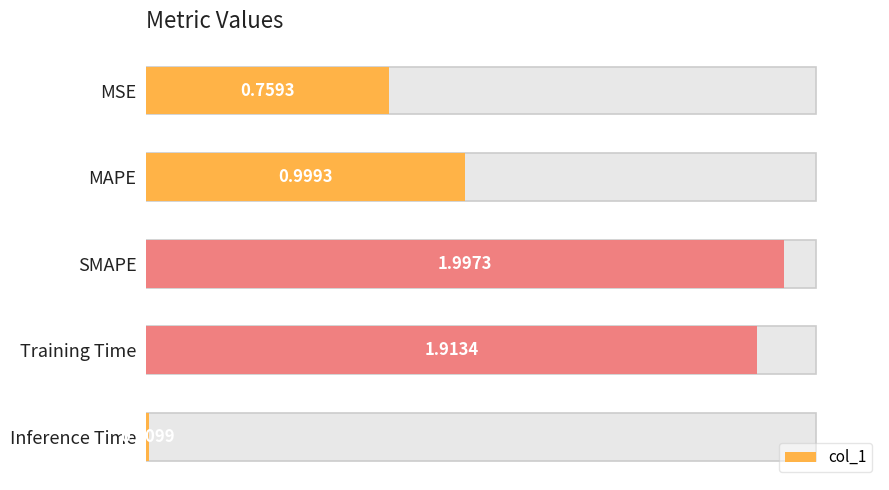

The chart shows a value of 0.4 at MAPE. True or false?

False